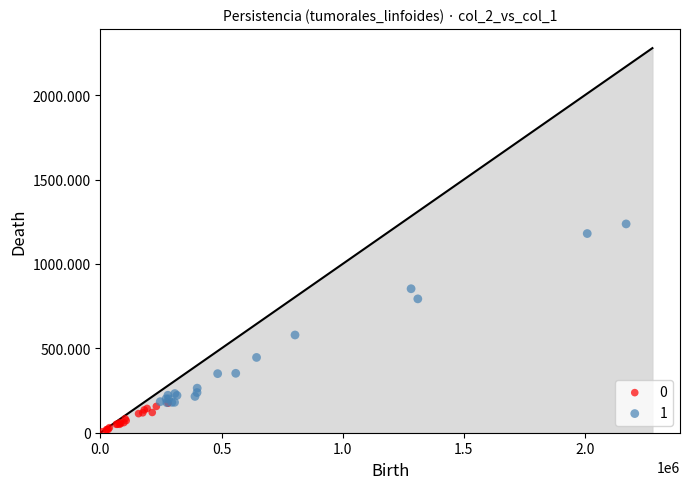

What are all the series names shown in the legend?

0, 1